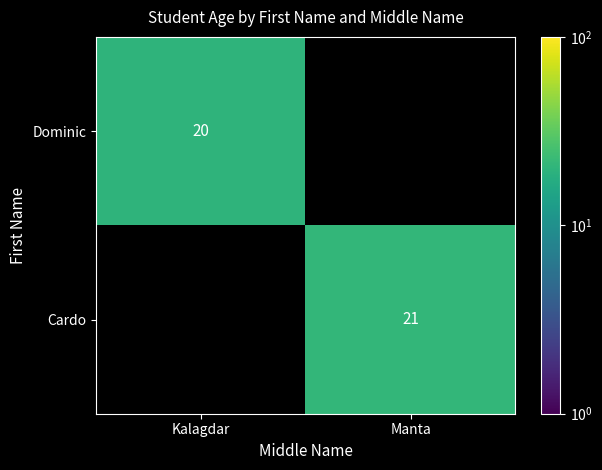

The value of Cardo at Manta is 21. True or false?

True